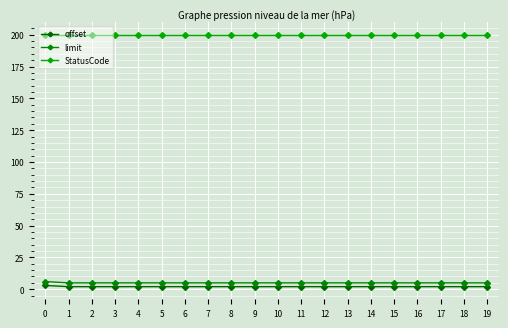

Does the chart display data point markers on the line(s)?

Yes